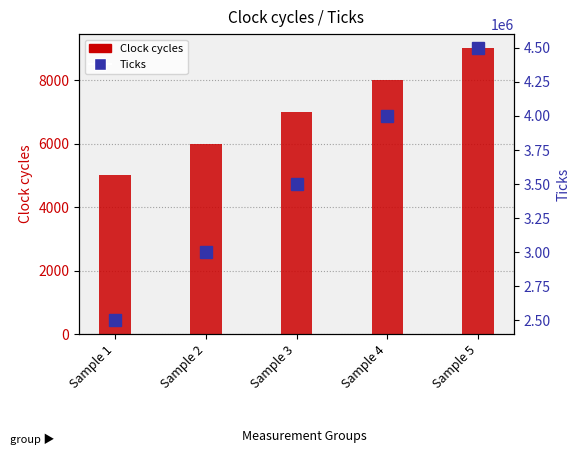

At which category is the sum across all series the highest?

Sample 5